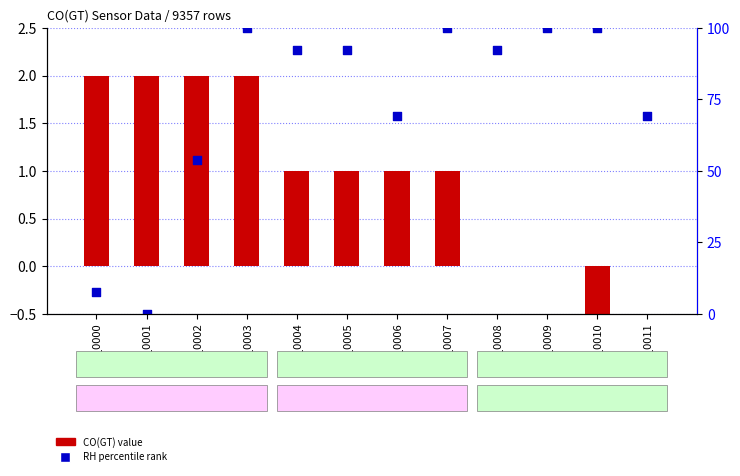

What are all the series names shown in the legend?

CO(GT), RH percentile rank